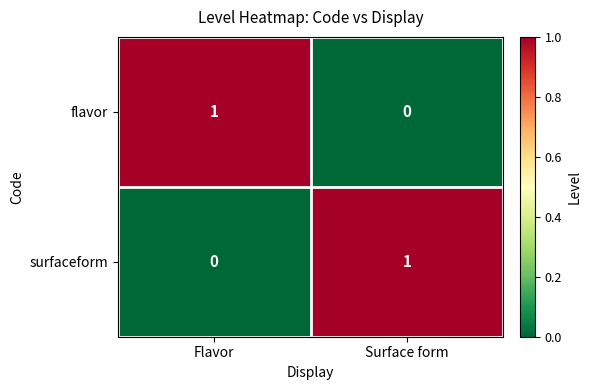

Is the value of flavor at Flavor greater than the value of surfaceform at Flavor?

Yes